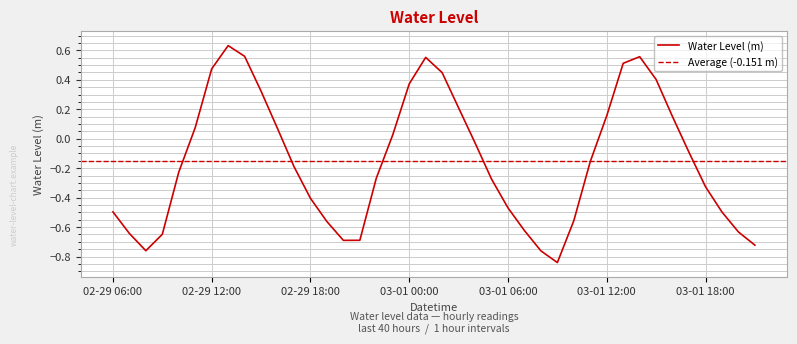

Reading left to right, list all the values displayed in this chart.

-0.5	-0.6	-0.8	-0.6	-0.2	0.1	0.5	0.6	0.6	0.3	0.1	-0.2	-0.4	-0.6	-0.7	-0.7	-0.3	0.0	0.4	0.6	0.4	0.2	-0.0	-0.3	-0.5	-0.6	-0.8	-0.8	-0.6	-0.2	0.2	0.5	0.6	0.4	0.1	-0.1	-0.3	-0.5	-0.6	-0.7